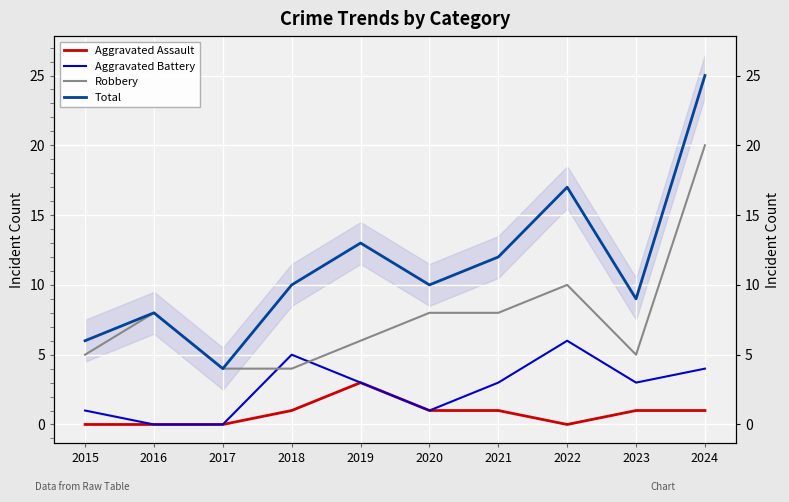

Where is the first local maximum for Total?

2016